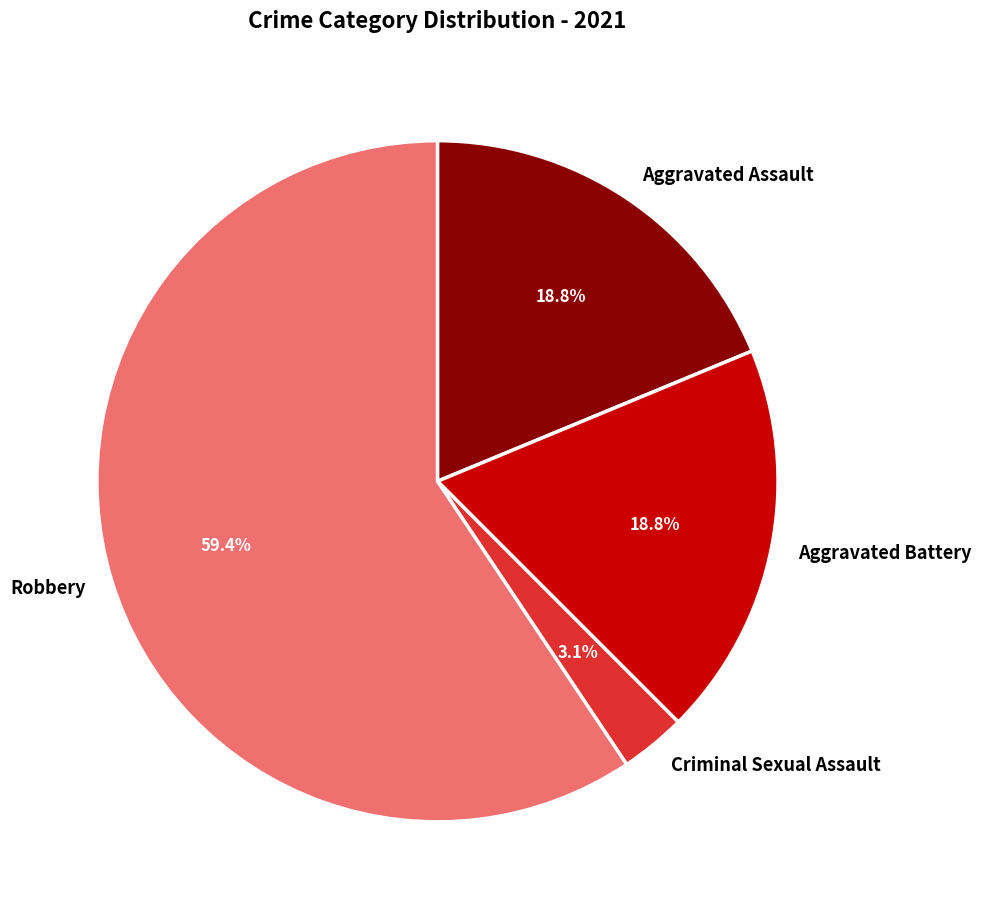

What is the largest slice in the pie chart?

Robbery